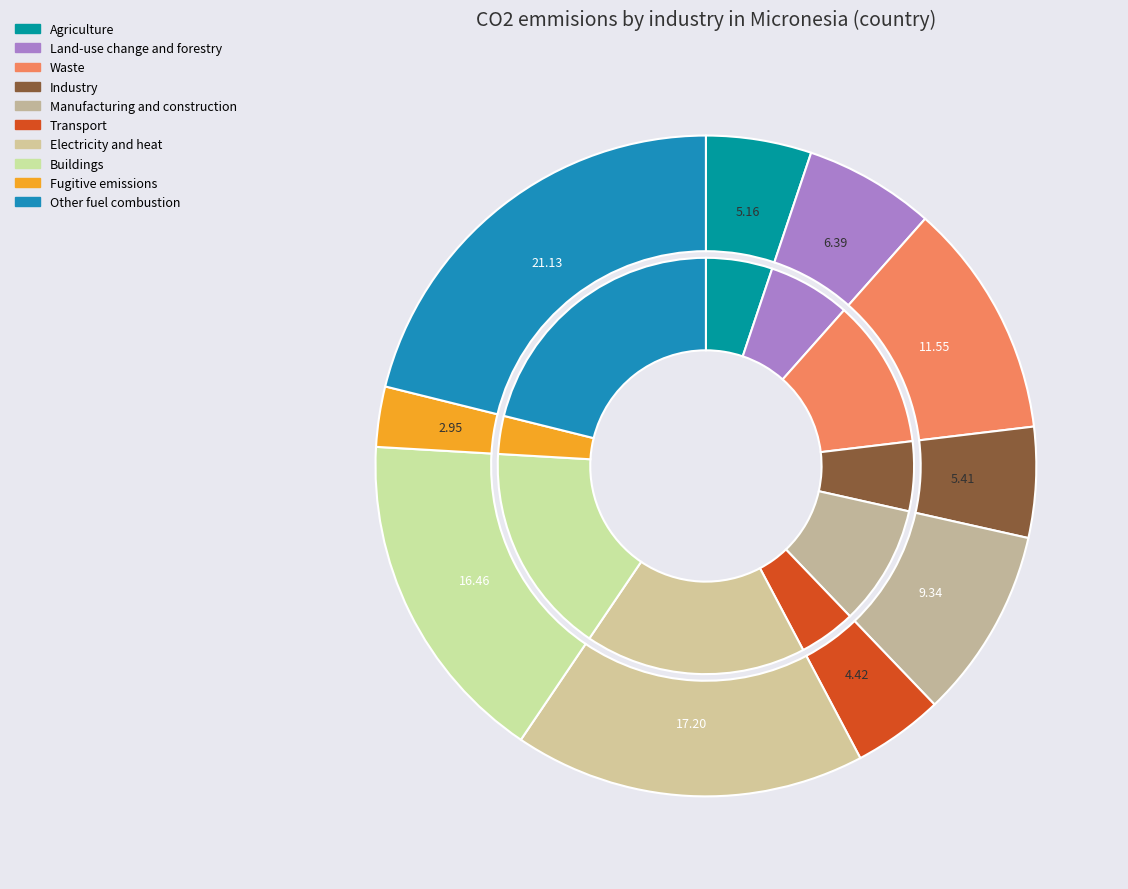

True or false: 8 accounts for 1% of the total.

False